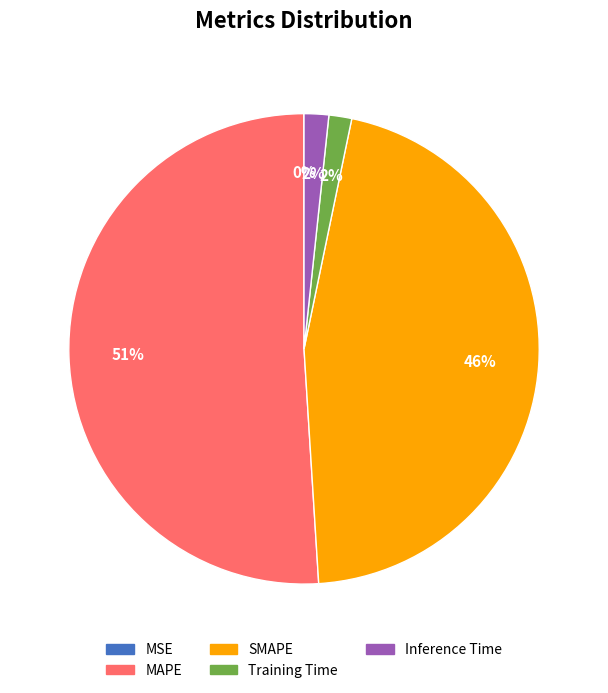

The MAPE slice represents 51% of the pie. True or false?

True